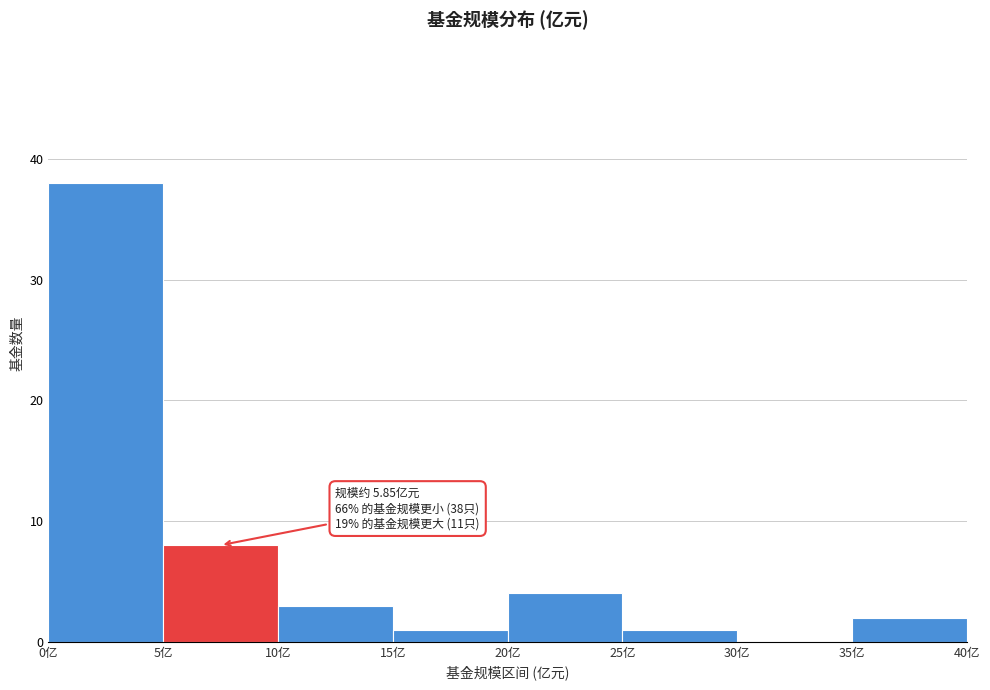

Which range on the x-axis has the tallest bar?

0 to 5